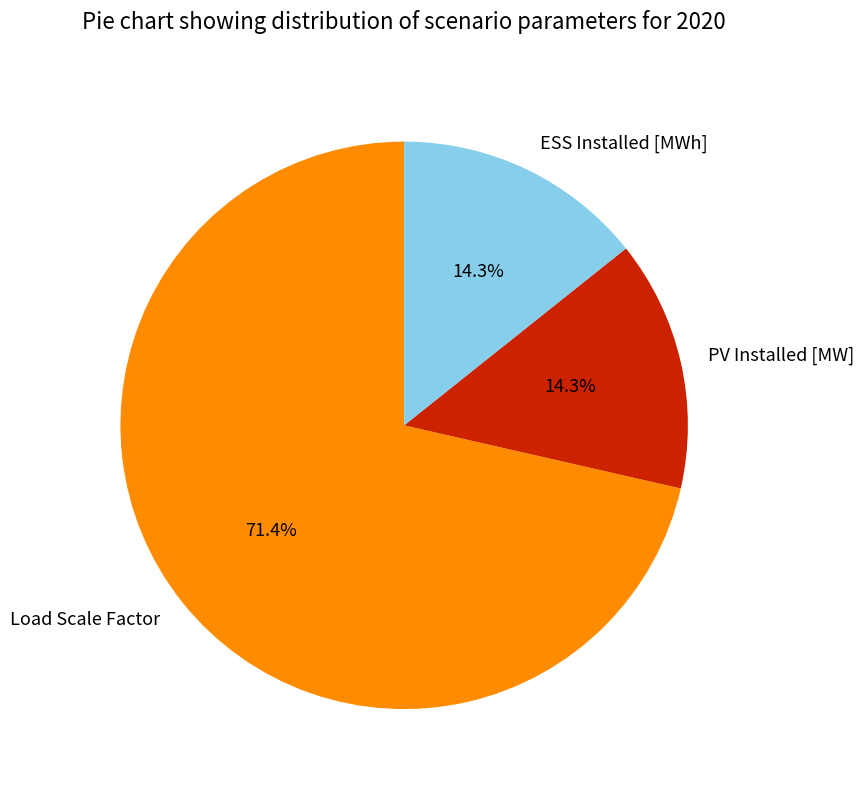

To the nearest percent, what is the combined percentage of Load Scale Factor and PV Installed [MW]?

86%